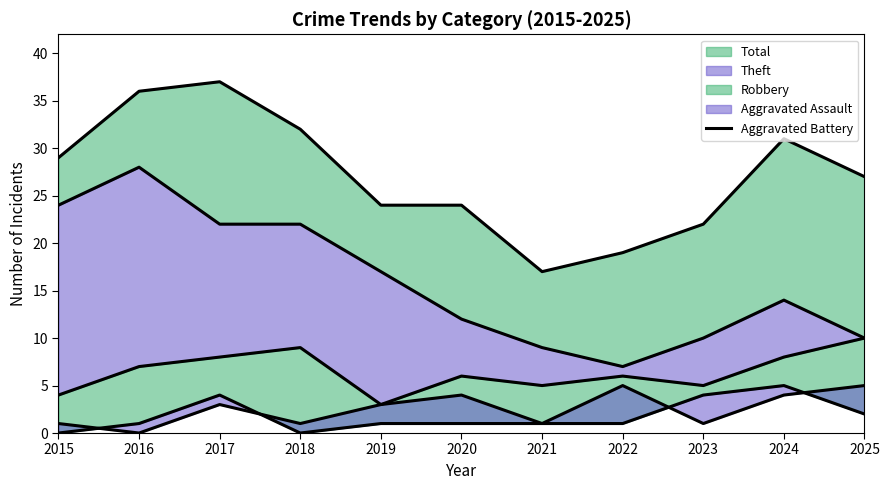

Does the chart have visible grid lines?

No